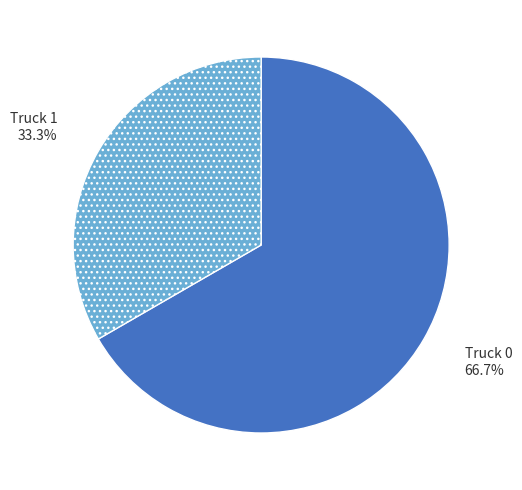

Which slice is the largest?

Truck 0